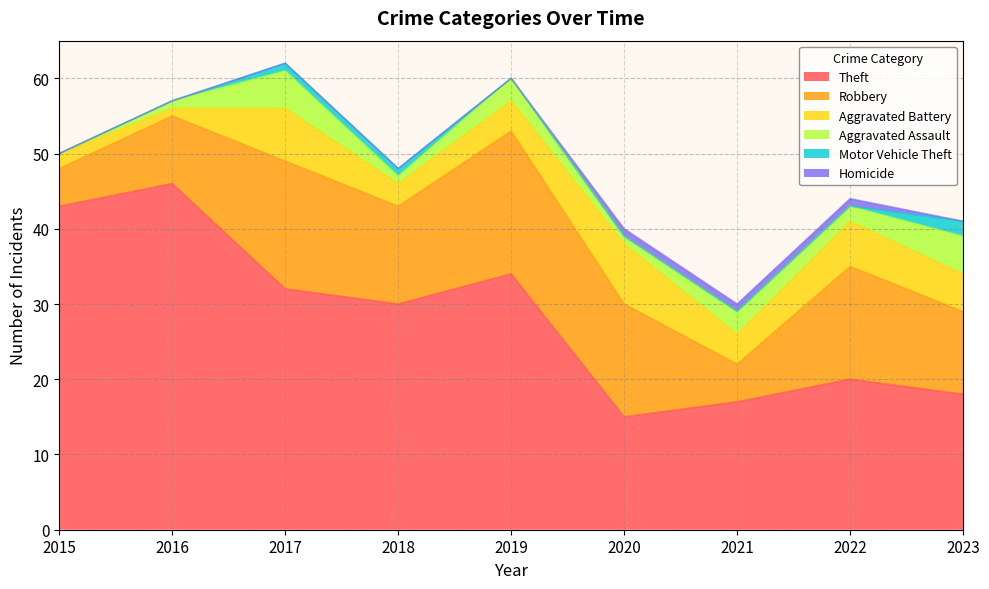

Does the chart have visible grid lines?

Yes